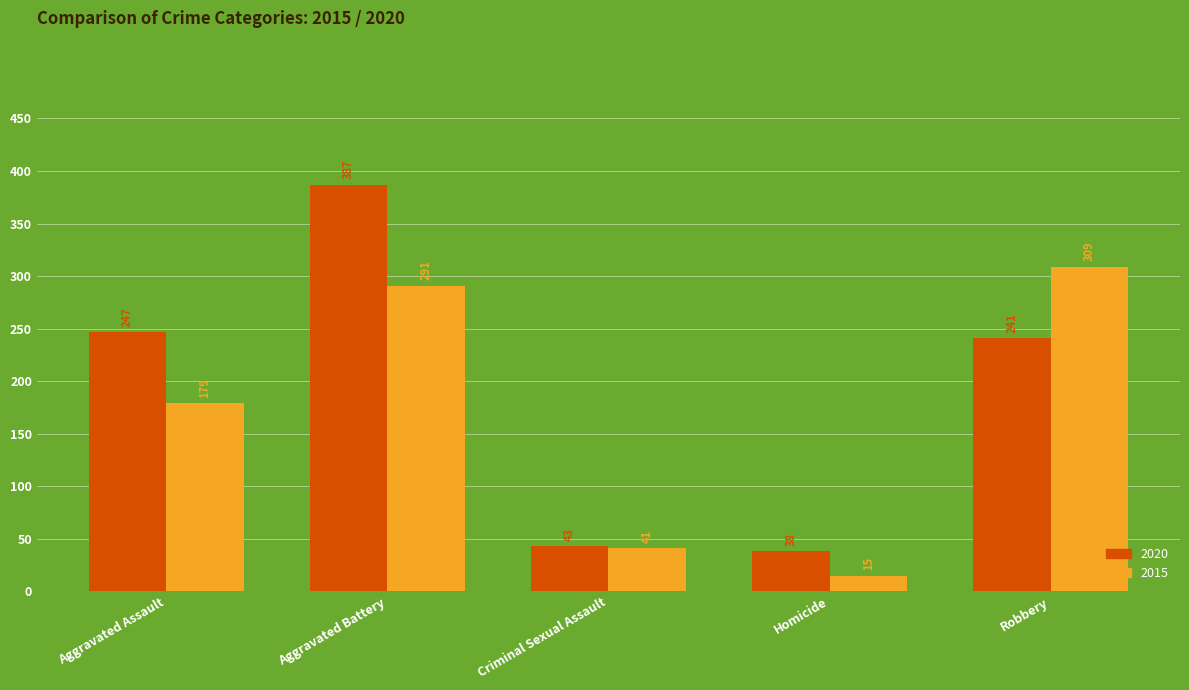

What is the approximate value of 2020 at Criminal Sexual Assault, to the nearest 10?

40